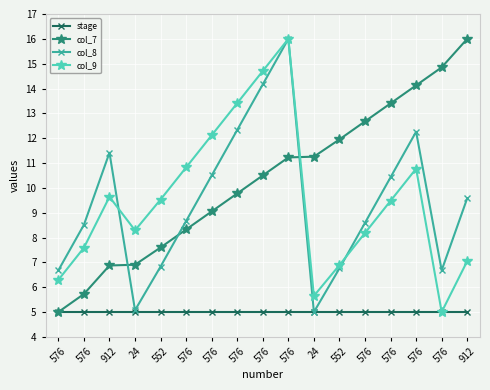

Does the chart display data point markers on the line(s)?

Yes